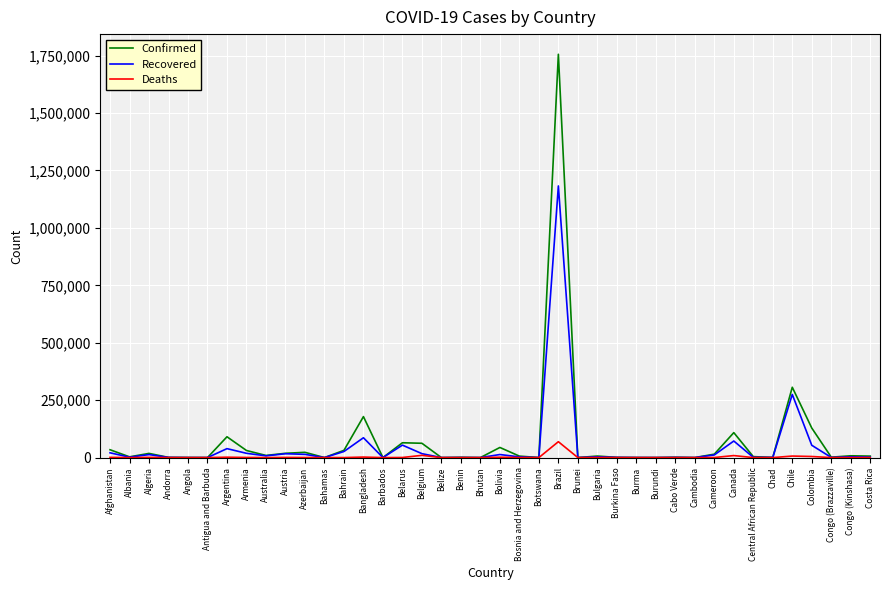

Is the value of Deaths at Burkina Faso greater than the value of Confirmed at Algeria?

No